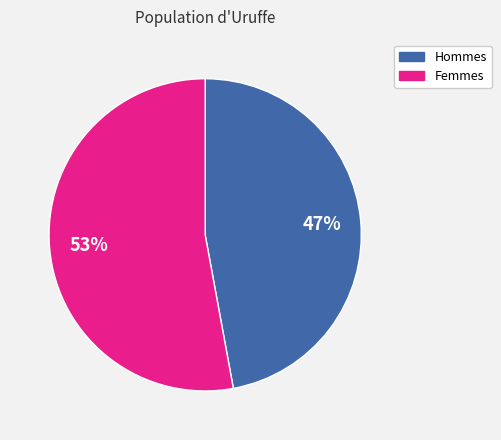

To the nearest percent, what is the difference between the largest and smallest slice percentages?

6%